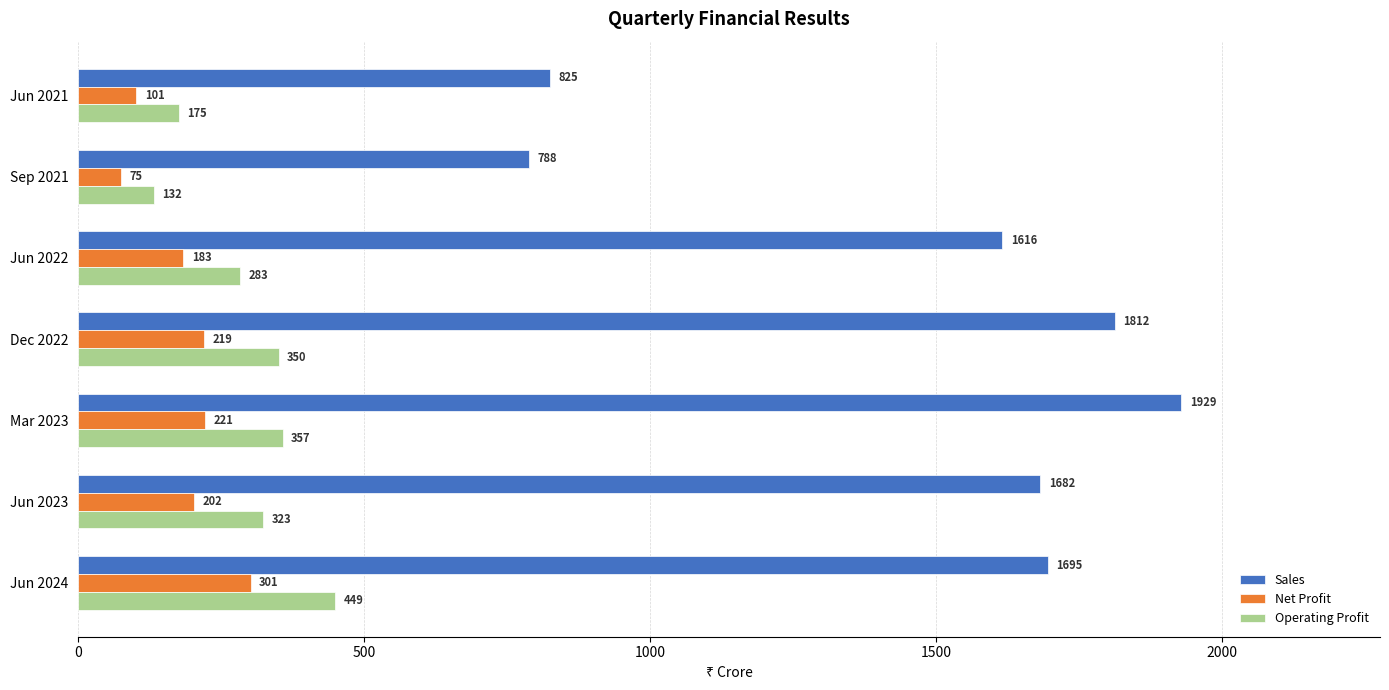

Which category has the lowest value across all series?

Sep 2021